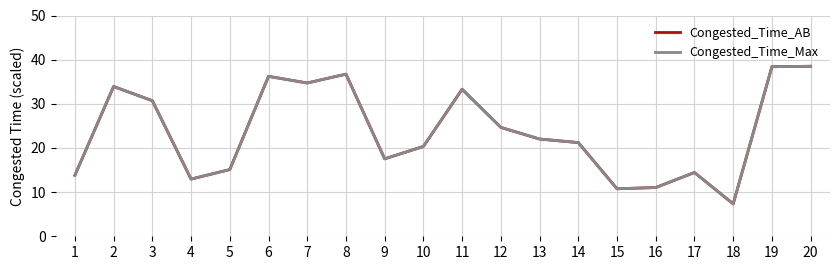

Does the chart have visible grid lines?

Yes